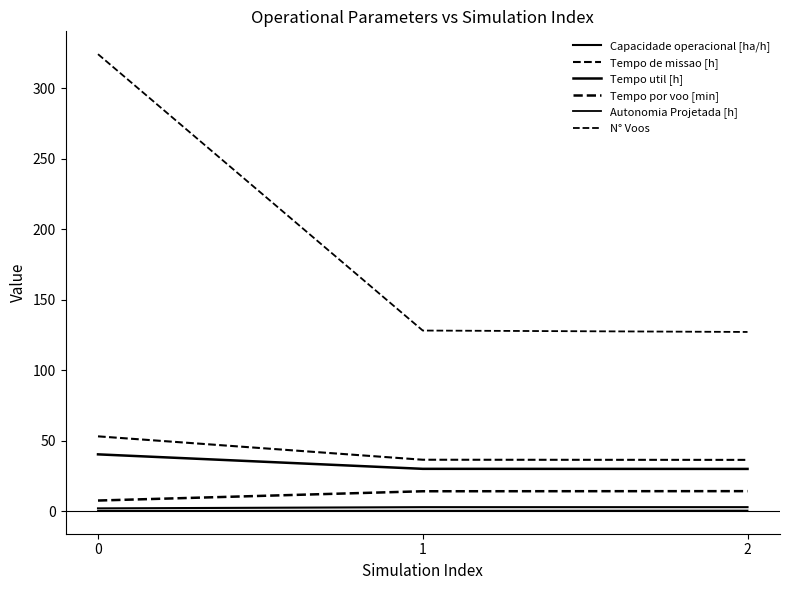

What is the difference between the Tempo util [h] values at 1 and 2?

0.1